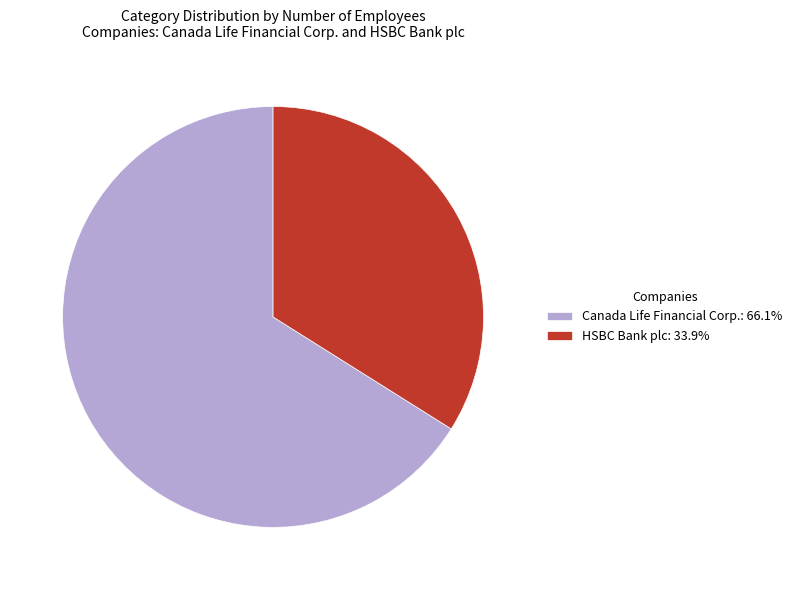

Do Canada Life Financial Corp. and HSBC Bank plc together represent more than half of the pie?

Yes